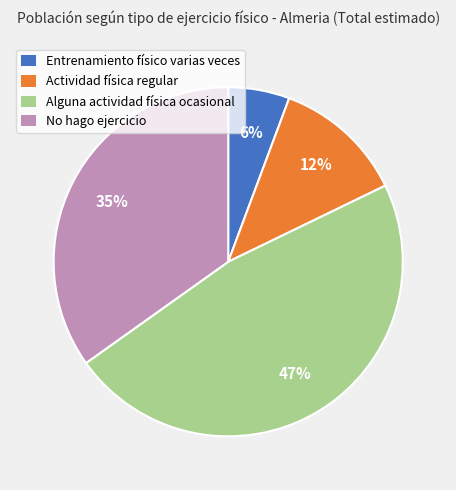

Count the number of slices in the pie.

4